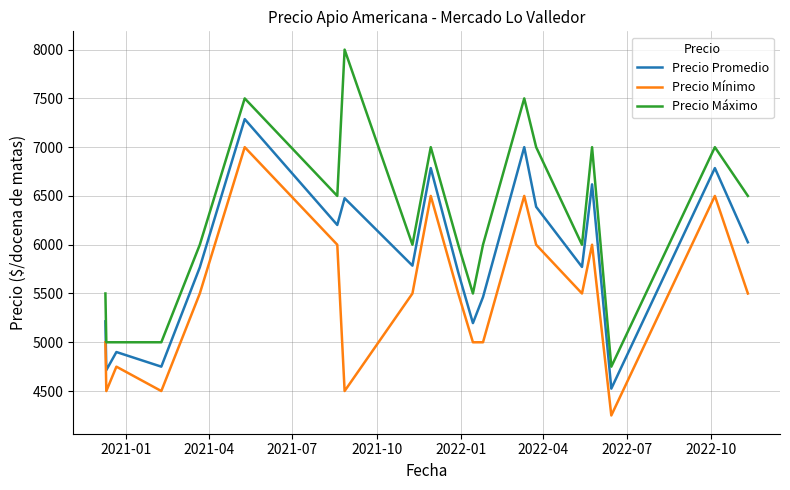

What is the maximum value shown in the chart?

8000.0